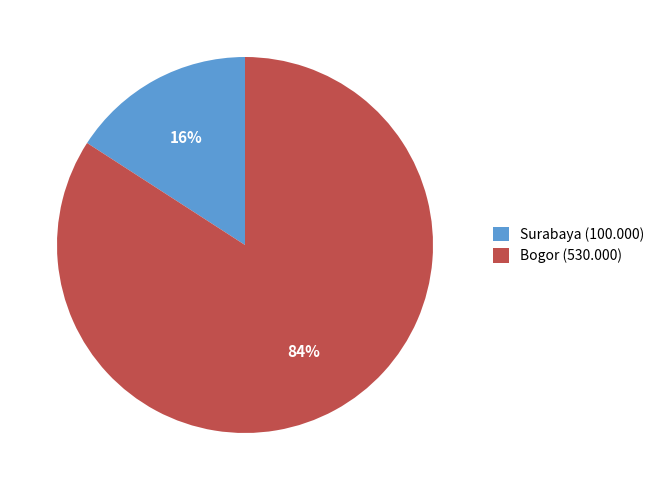

Rank the categories by value from lowest to highest.

Surabaya, Bogor